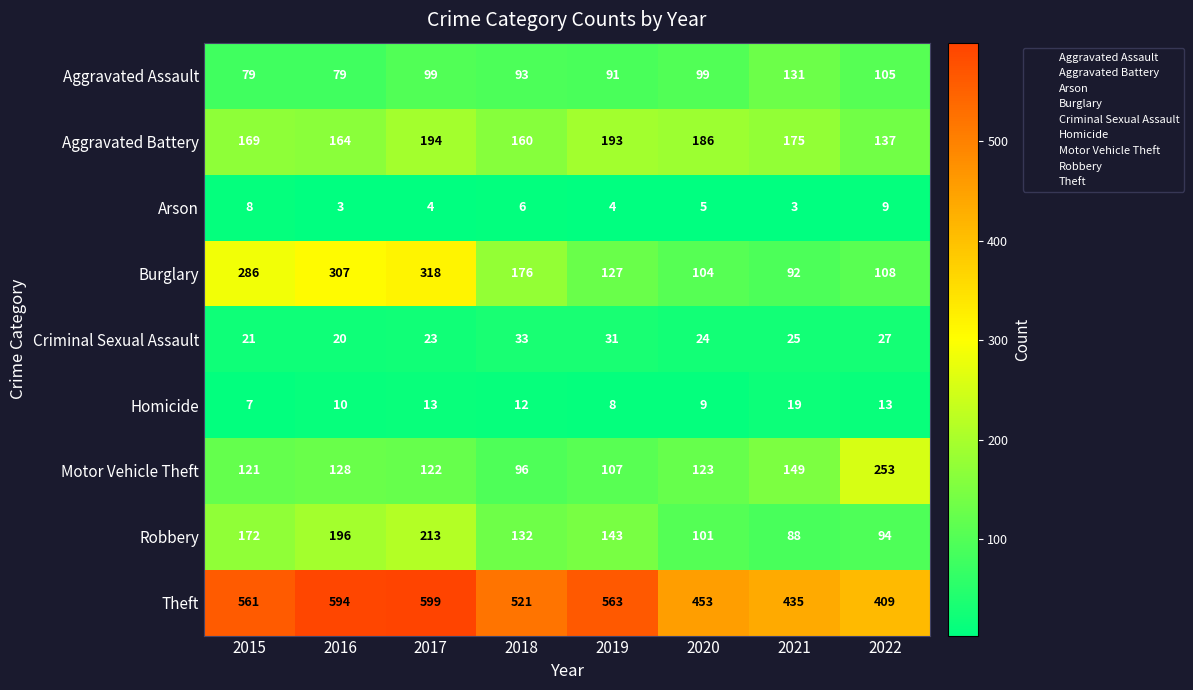

Is the value of Aggravated Assault at 2021 greater than the value of Arson at 2020?

Yes